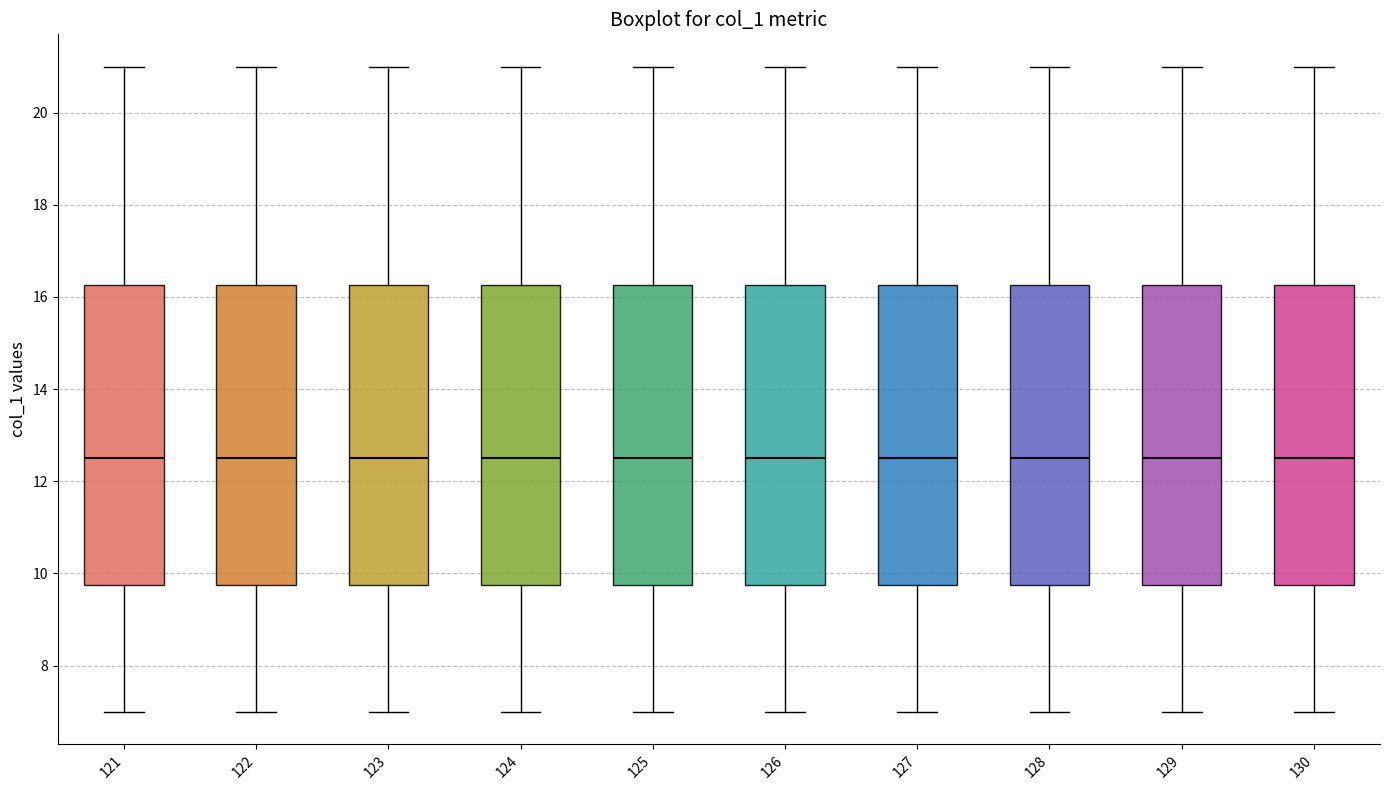

Where does the upper whisker of the box at x = 121 end on the y-axis? The values are not printed on the chart, so give them approximately, as read against the axis.

21.0